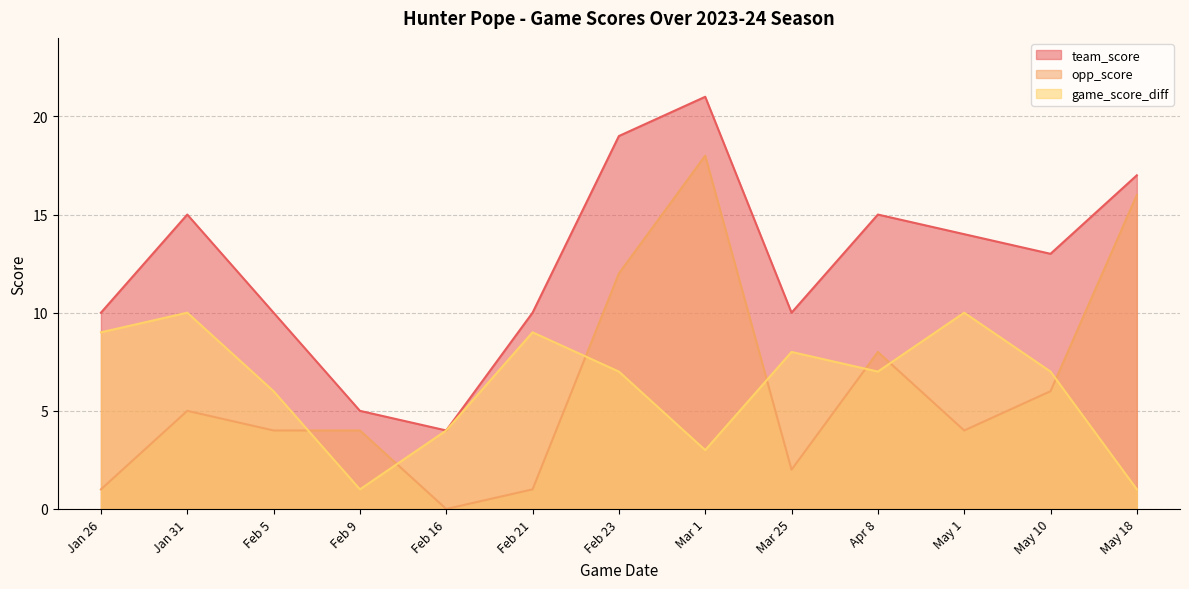

At which category is the sum across all series the highest?

Mar 1